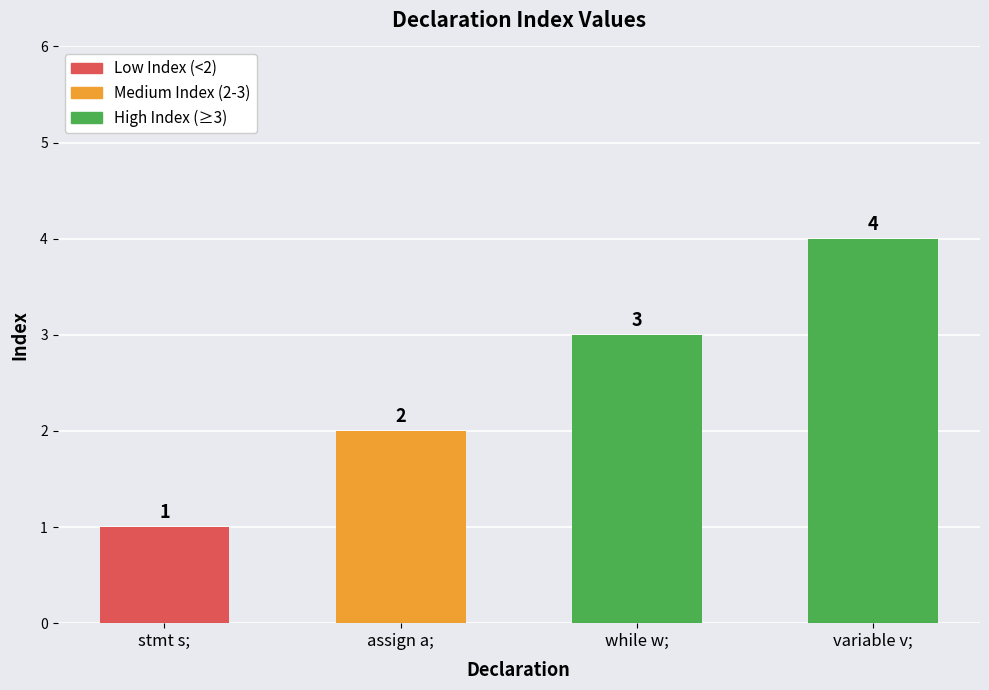

What is the maximum value shown in the chart?

4